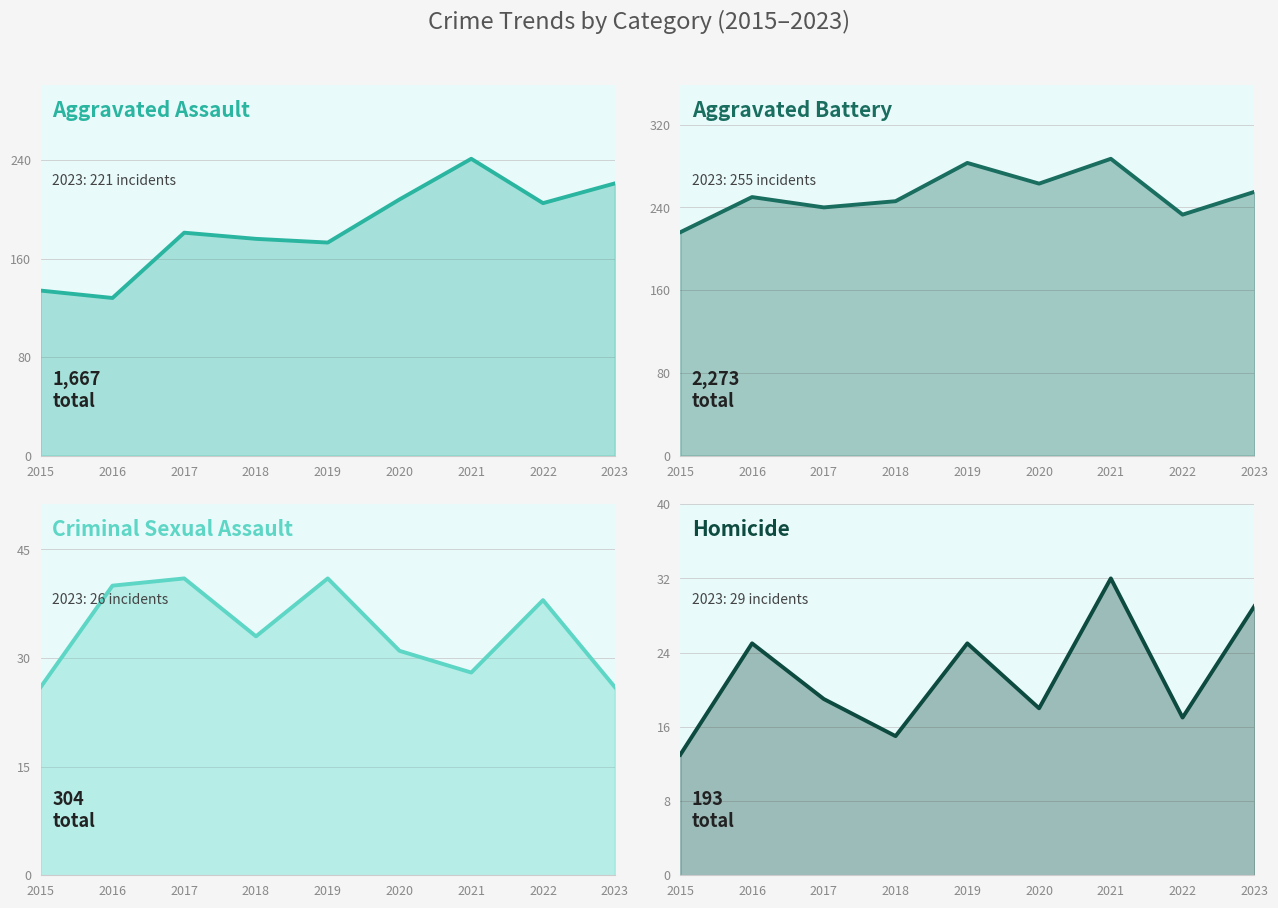

Reading left to right, extract all data points from this chart.

Aggravated Assault: 134	128	181	176	173	208	241	205	221
Aggravated Battery: 216	250	240	246	283	263	287	233	255
Criminal Sexual Assault: 26	40	41	33	41	31	28	38	26
Homicide: 13	25	19	15	25	18	32	17	29